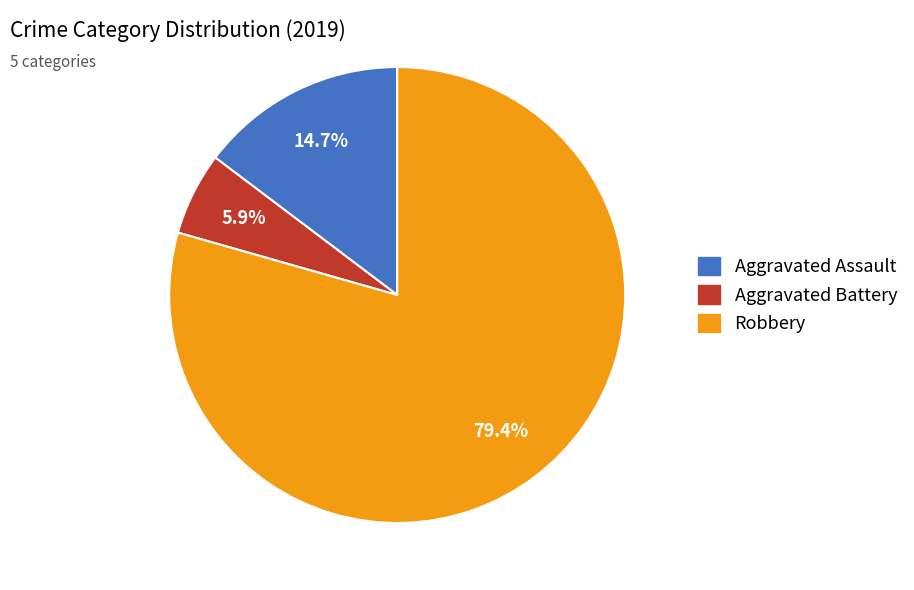

Is it true that Aggravated Assault is 30% of the pie?

False